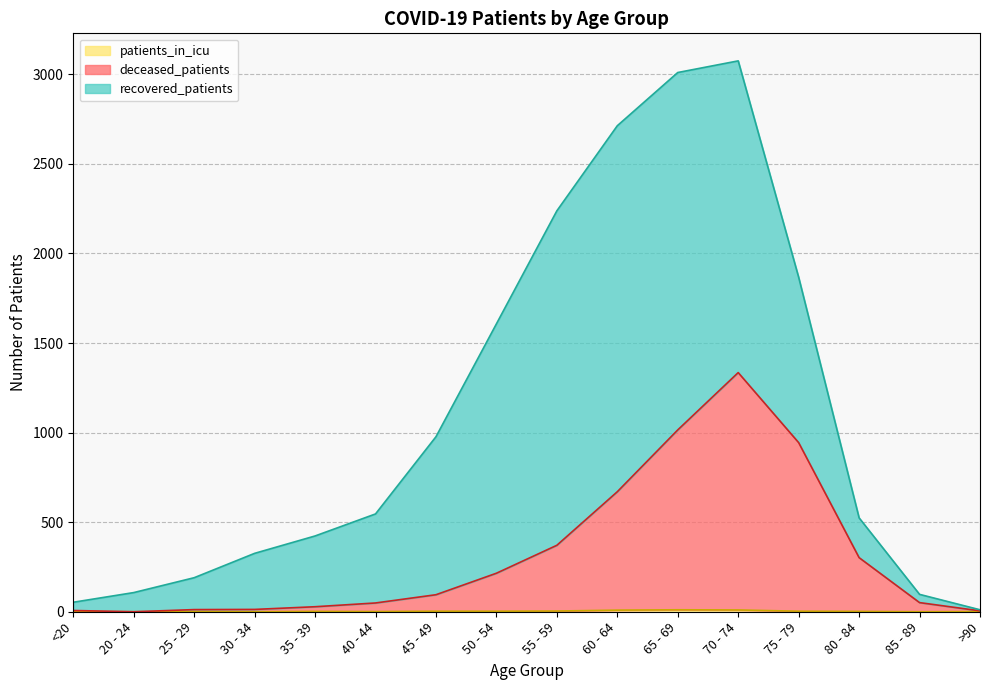

True or false: deceased_patients and patients_in_icu intersect in this chart.

False